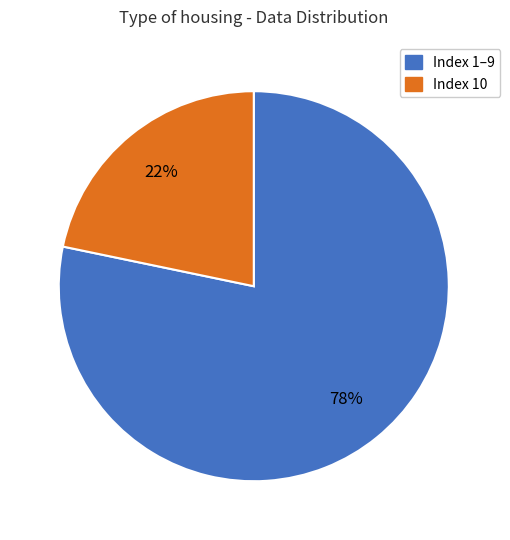

To the nearest percent, what portion does Index 1–9 represent?

78%